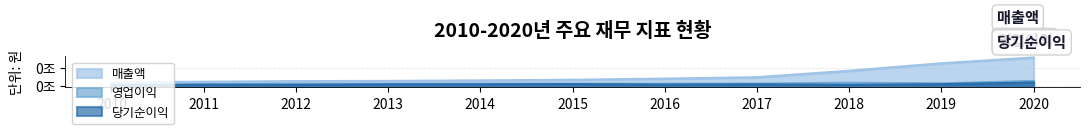

List the labels in order of 영업이익 value, smallest first.

2010, 2011, 2013, 2012, 2014, 2015, 2017, 2016, 2019, 2018, 2020